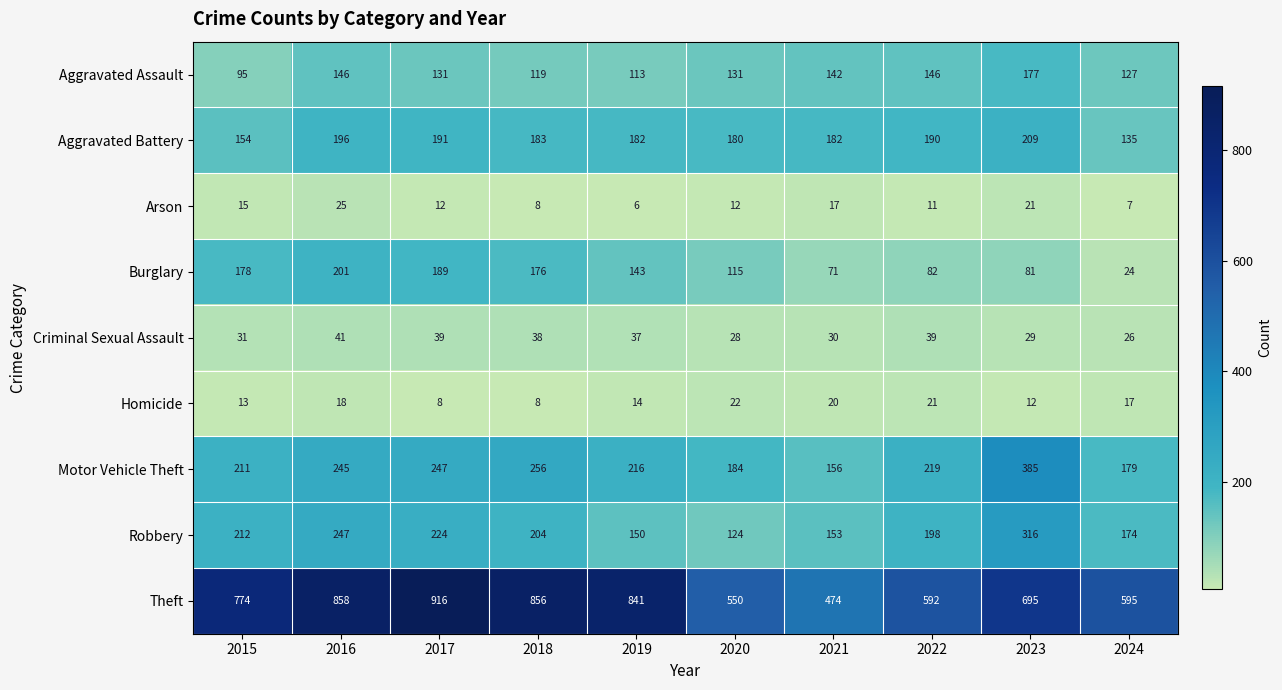

At how many categories does at least one series exceed 194?

10